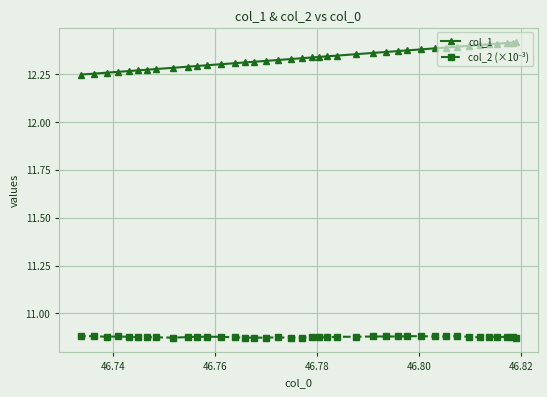

What are all the series names shown in the legend?

col_1, col_2 (×10⁻³)